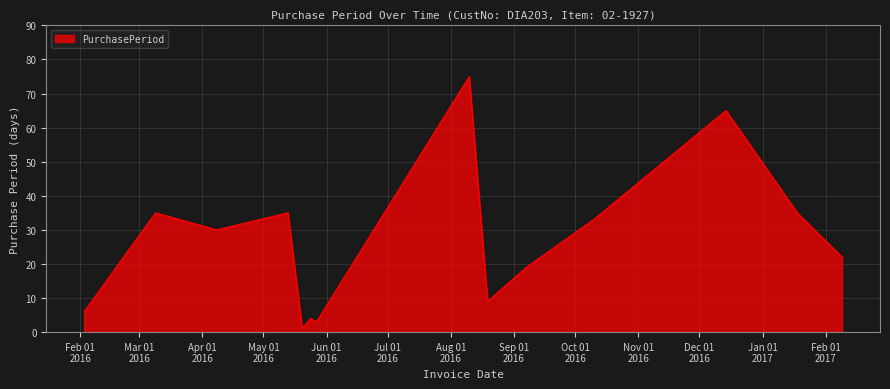

What is the difference between the maximum and minimum values?

74